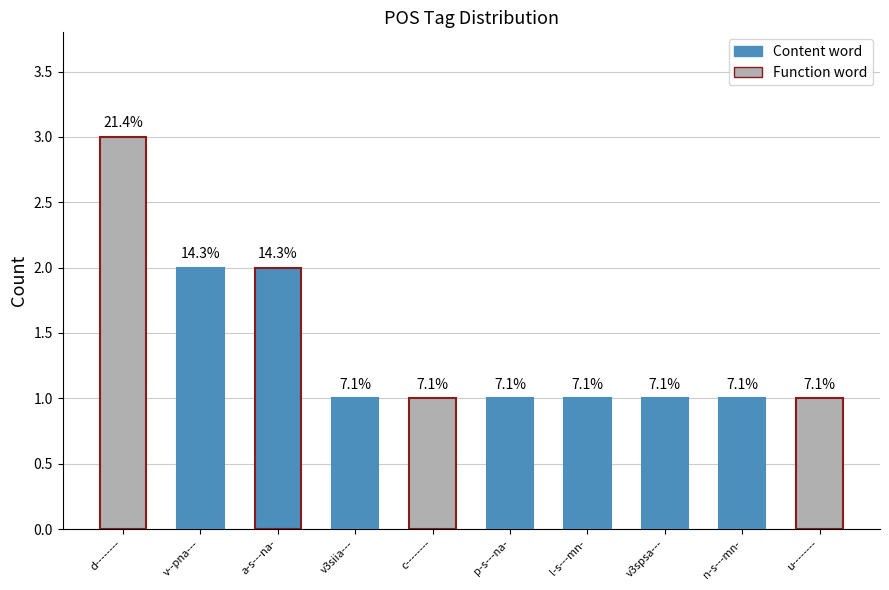

Are the bars horizontal?

No